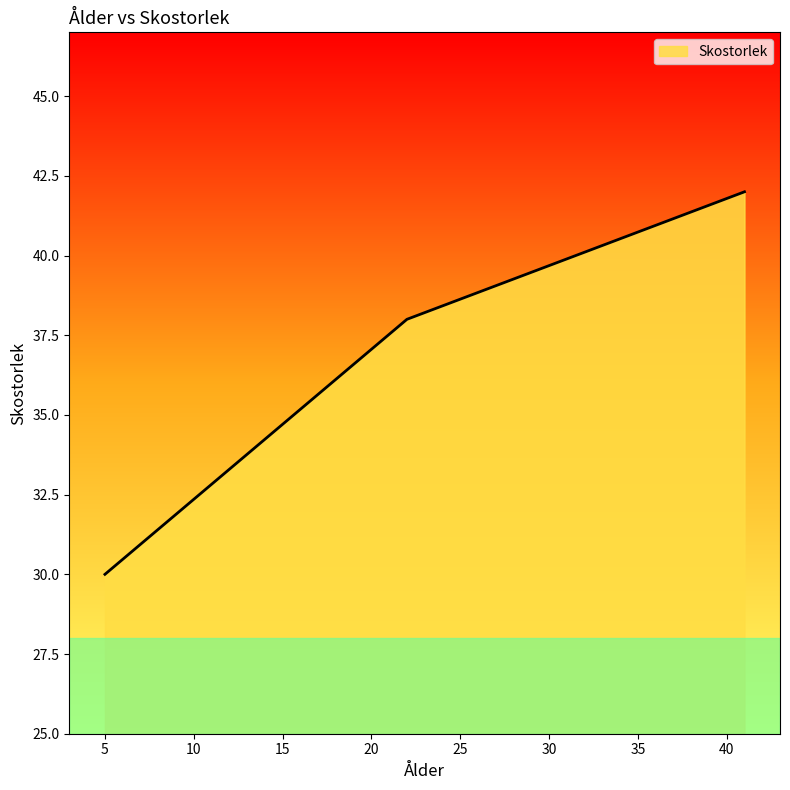

What is the sum of all values?

110